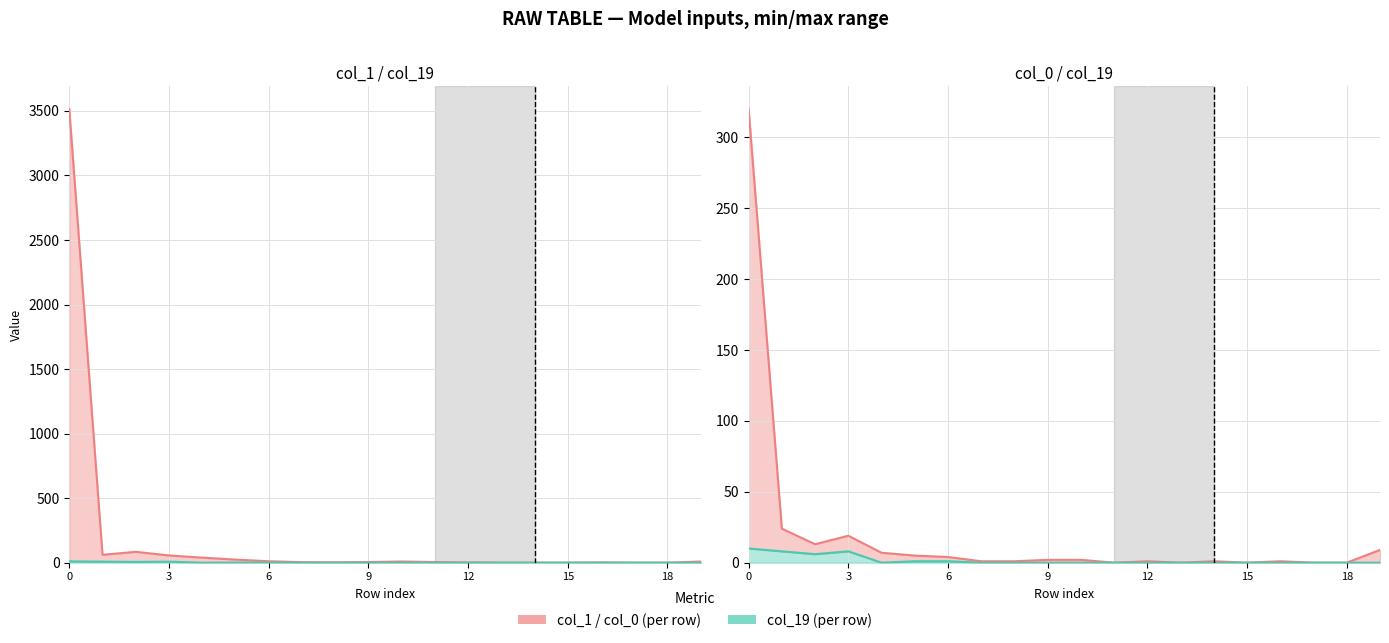

How many positive values does the col_0 line series have?

15